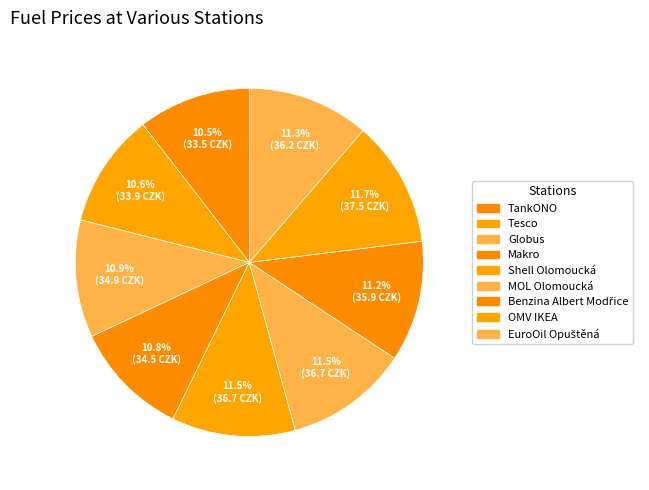

Rank the categories by value from highest to lowest.

OMV IKEA, Shell Olomoucká, MOL Olomoucká, EuroOil Opuštěná, Benzina Albert Modřice, Globus, Makro, Tesco, TankONO